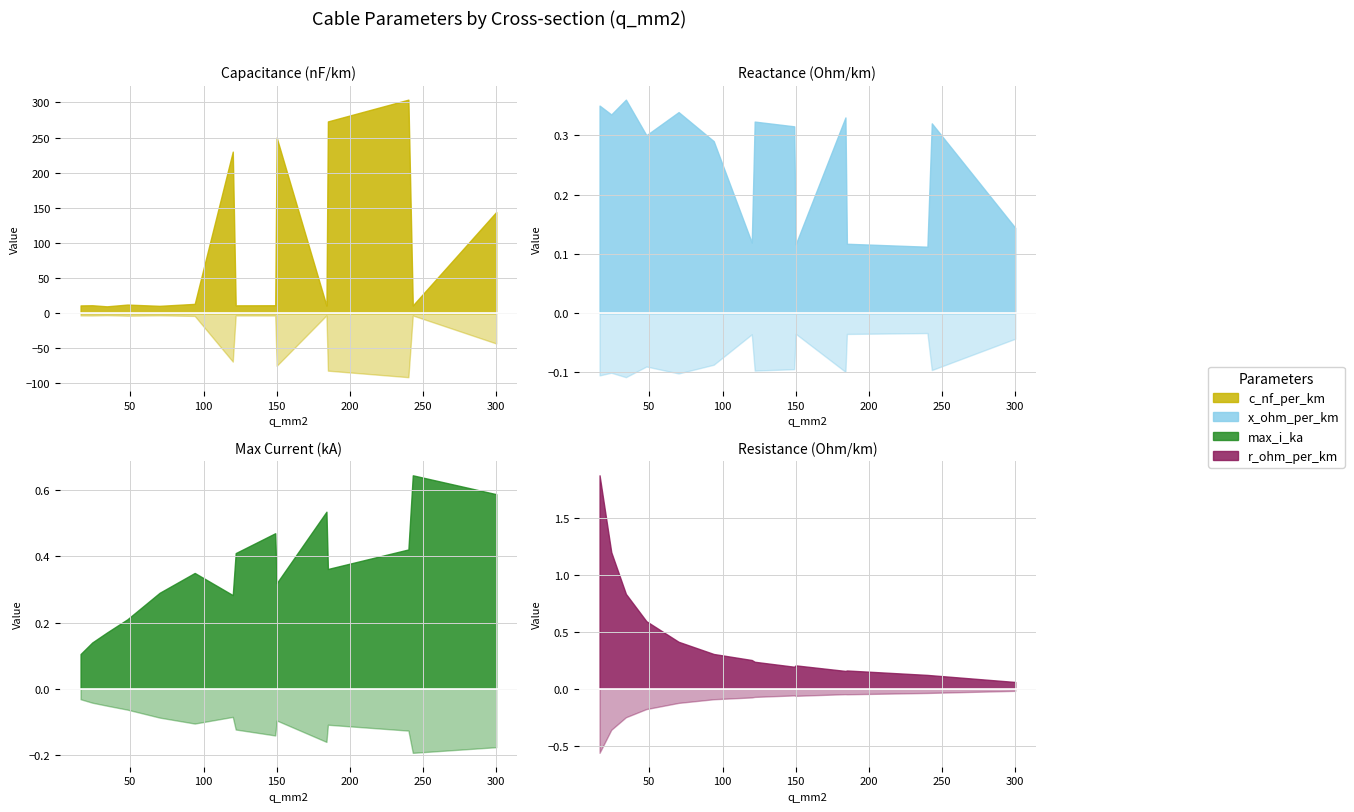

At which category is the sum across all series the highest?

240